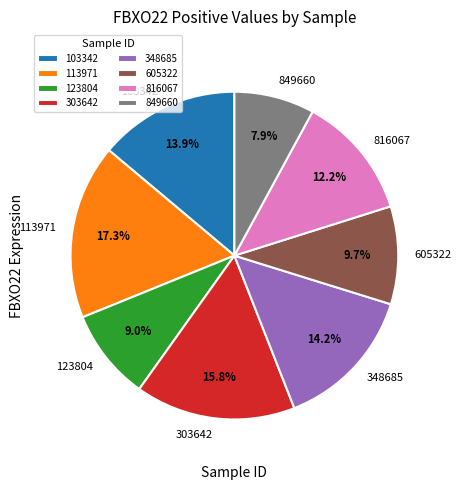

How many segments does this pie chart have?

8